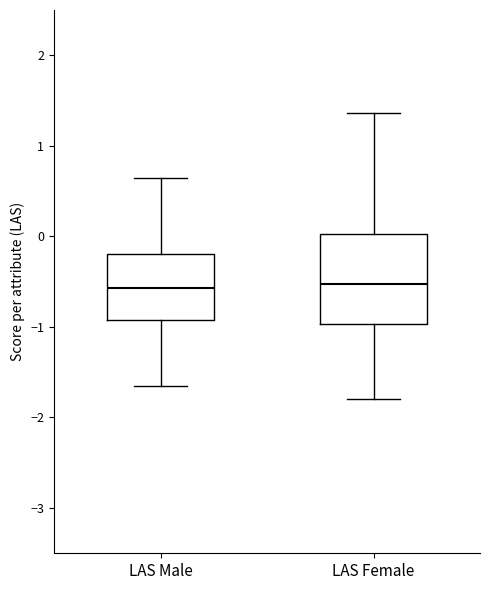

Which box is the tallest, from its lower edge to its upper edge?

LAS Female